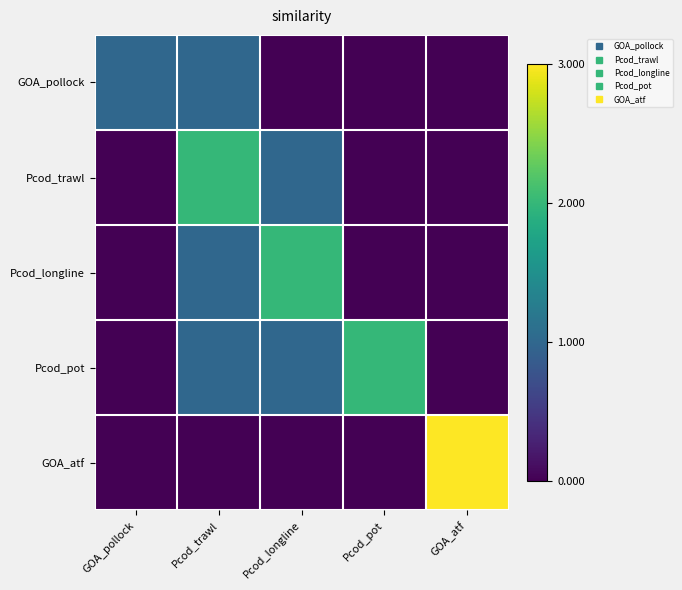

Reading left to right, extract all data points from this chart.

GOA_pollock: GOA_pollock=1	Pcod_trawl=1	Pcod_longline=0	Pcod_pot=0	GOA_atf=0
Pcod_trawl: GOA_pollock=0	Pcod_trawl=2	Pcod_longline=1	Pcod_pot=0	GOA_atf=0
Pcod_longline: GOA_pollock=0	Pcod_trawl=1	Pcod_longline=2	Pcod_pot=0	GOA_atf=0
Pcod_pot: GOA_pollock=0	Pcod_trawl=1	Pcod_longline=1	Pcod_pot=2	GOA_atf=0
GOA_atf: GOA_pollock=0	Pcod_trawl=0	Pcod_longline=0	Pcod_pot=0	GOA_atf=3